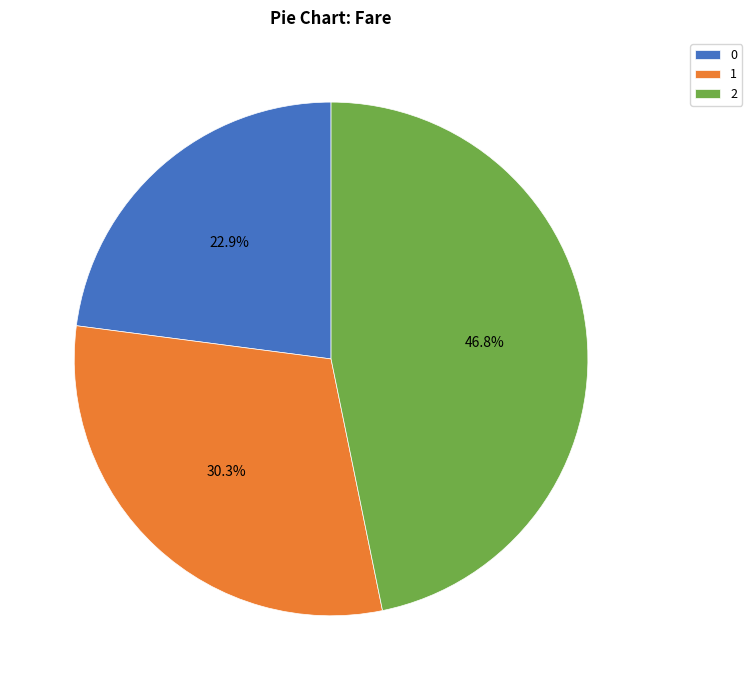

To the nearest percent, what percentage of the pie is 2?

47%